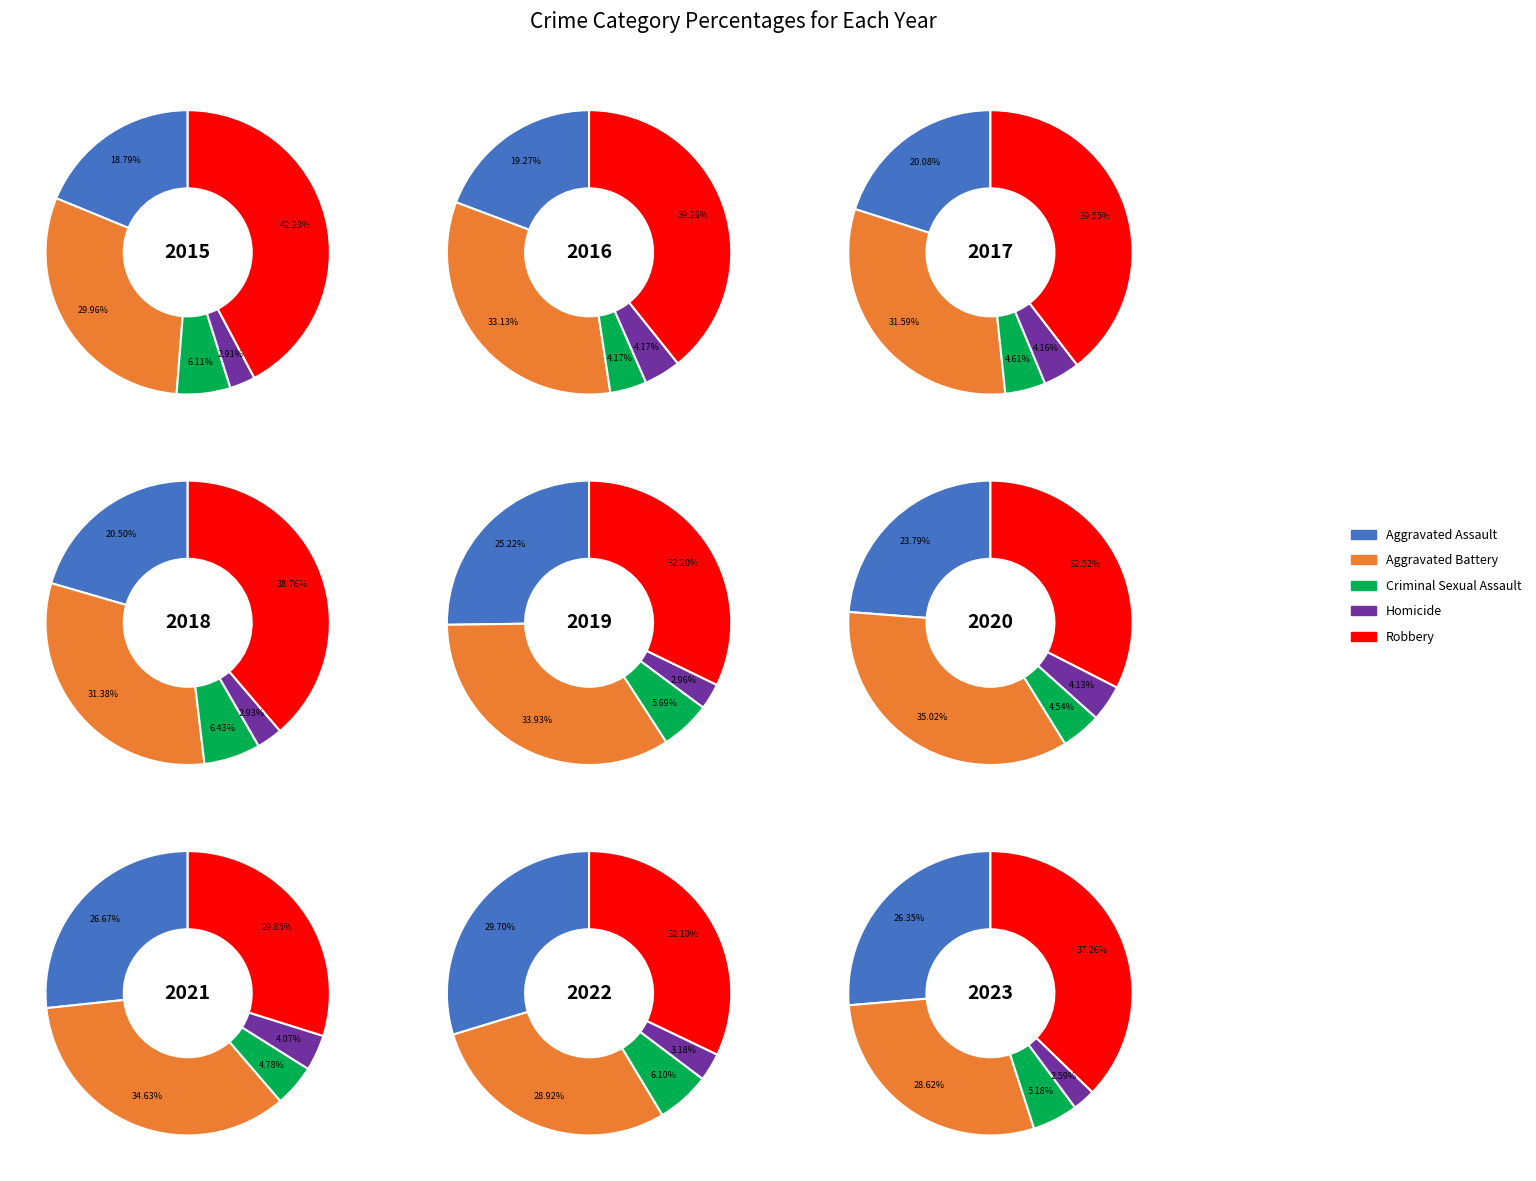

Is 7 the majority of the pie?

No